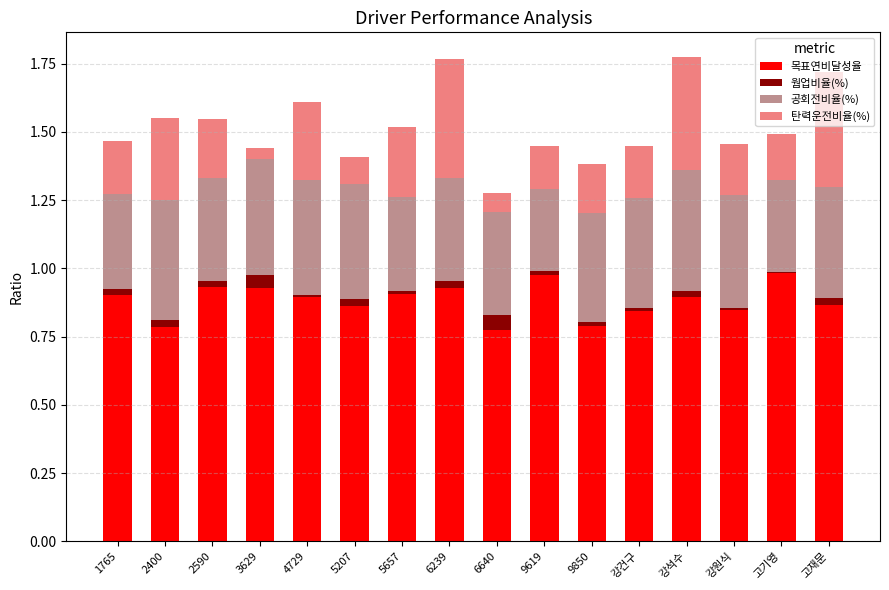

True or false: 목표연비달성율 has a value of 1.5 at 9619.

False